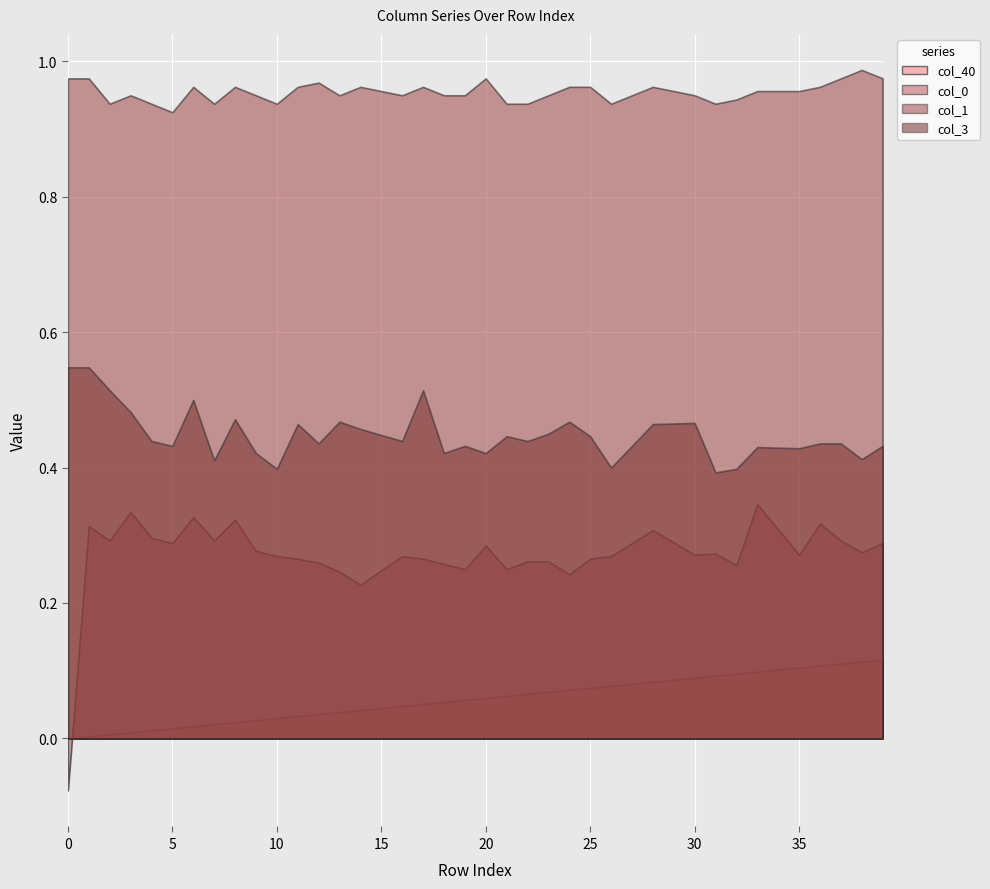

What is the value of the col_0 point at the 30th from the left?

0.3